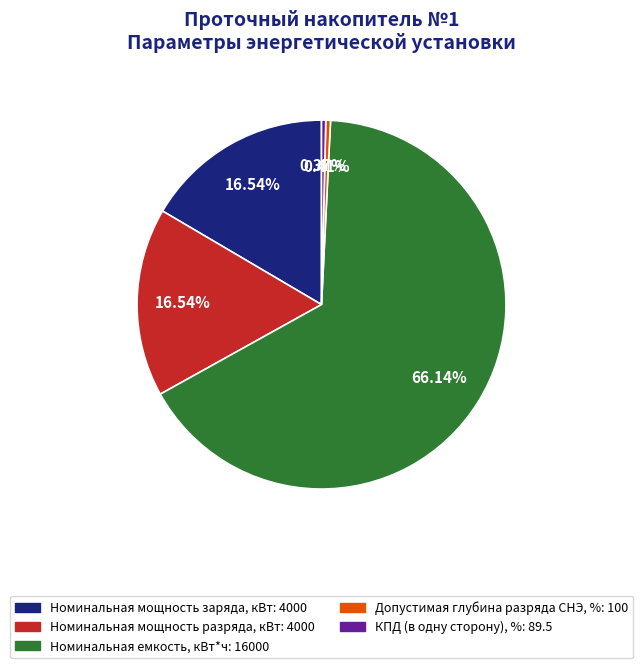

Does any single category account for the majority?

Yes